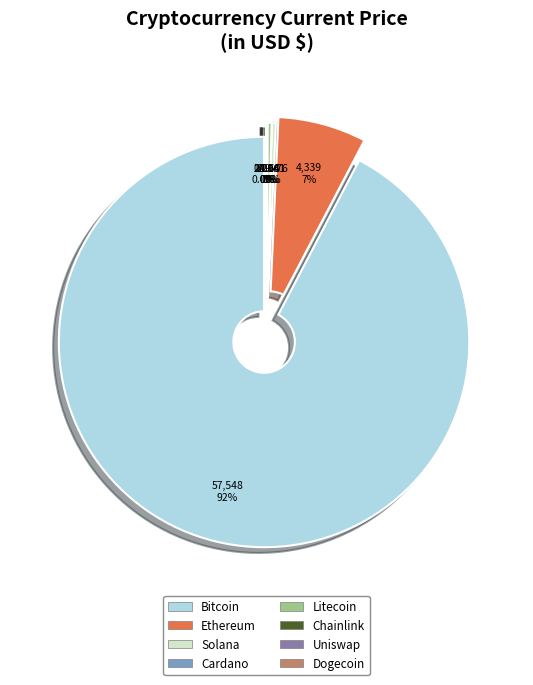

The ltc slice represents 0% of the pie. True or false?

True